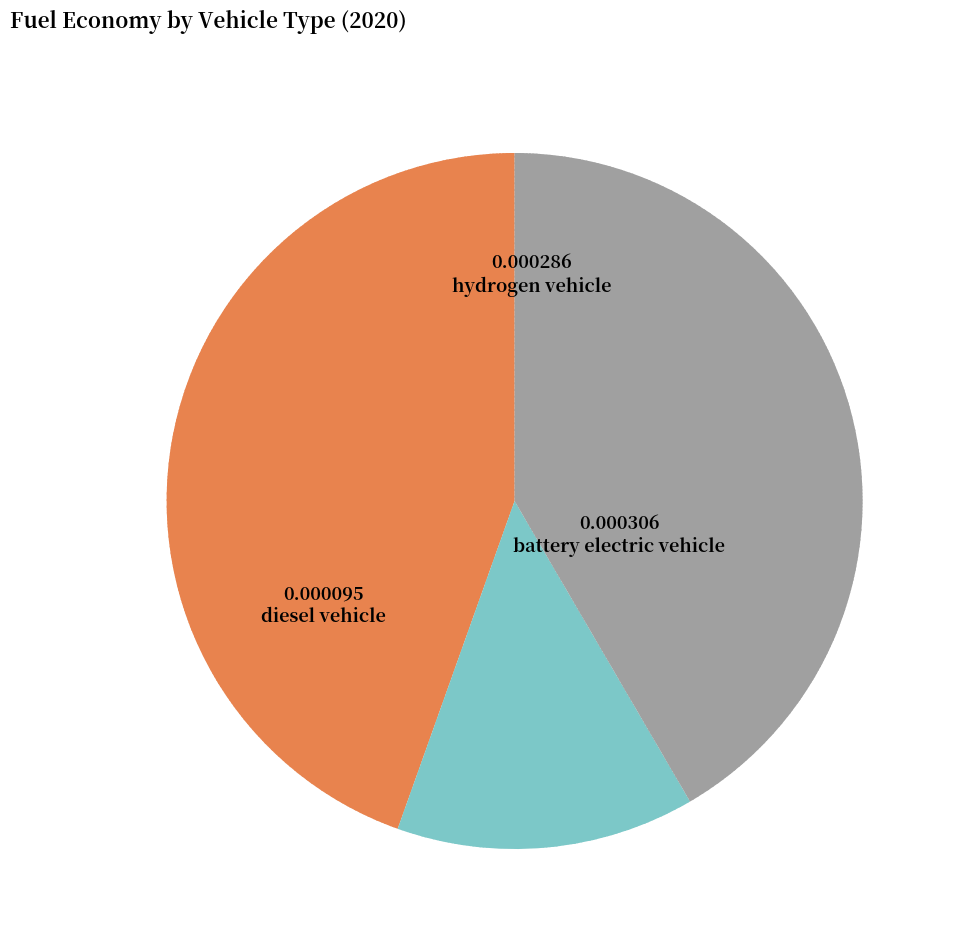

Is there any slice that represents more than half of the pie?

No